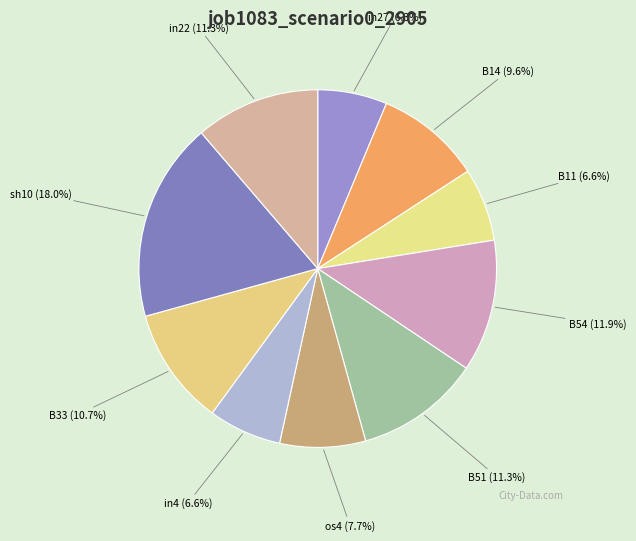

Does B14 account for over 50% of the chart?

No